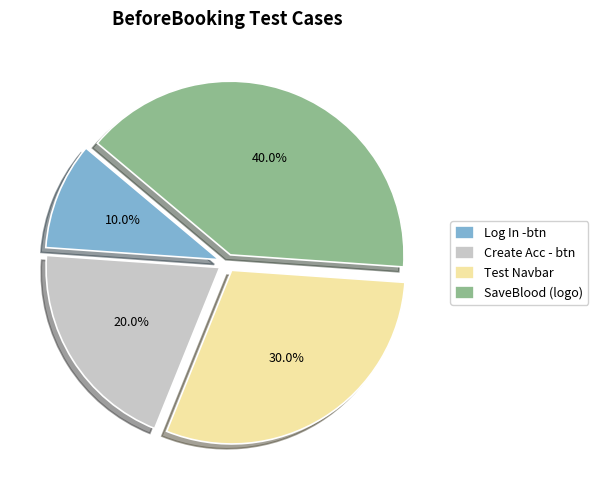

The Log In -btn slice represents 24% of the pie. True or false?

False